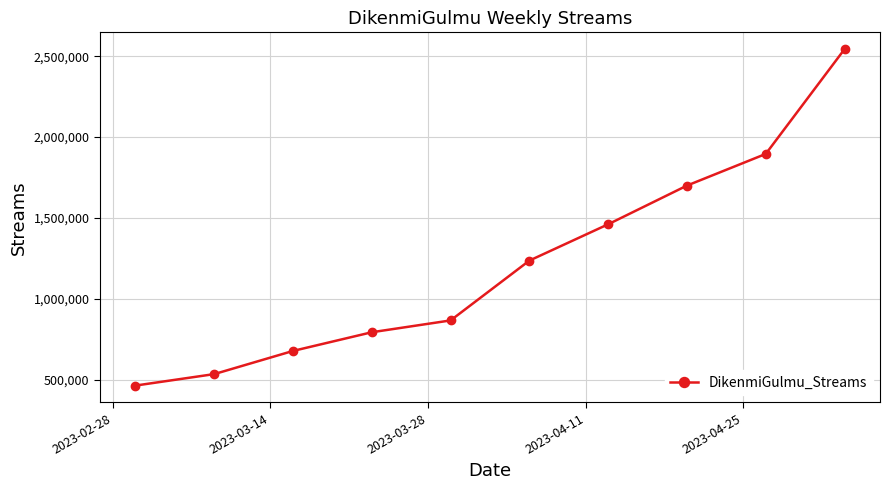

How many lines are shown in the chart?

1